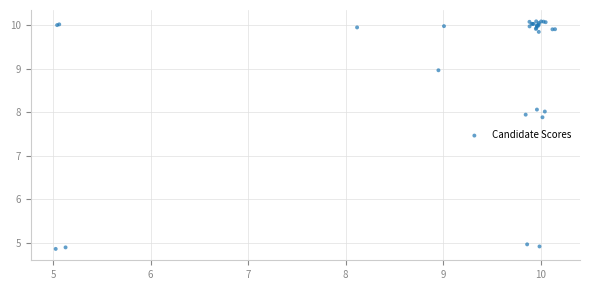

What Y value in the scatter plot is closest to 7?

7.9